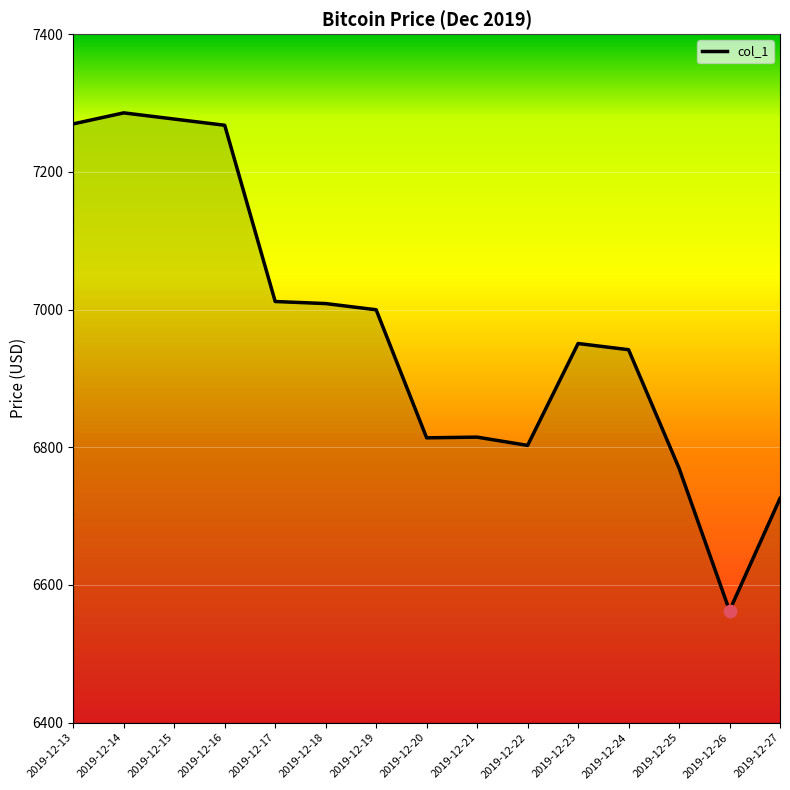

Approximately how many times larger is the value at 2019-12-16 compared to 2019-12-27?

1.1